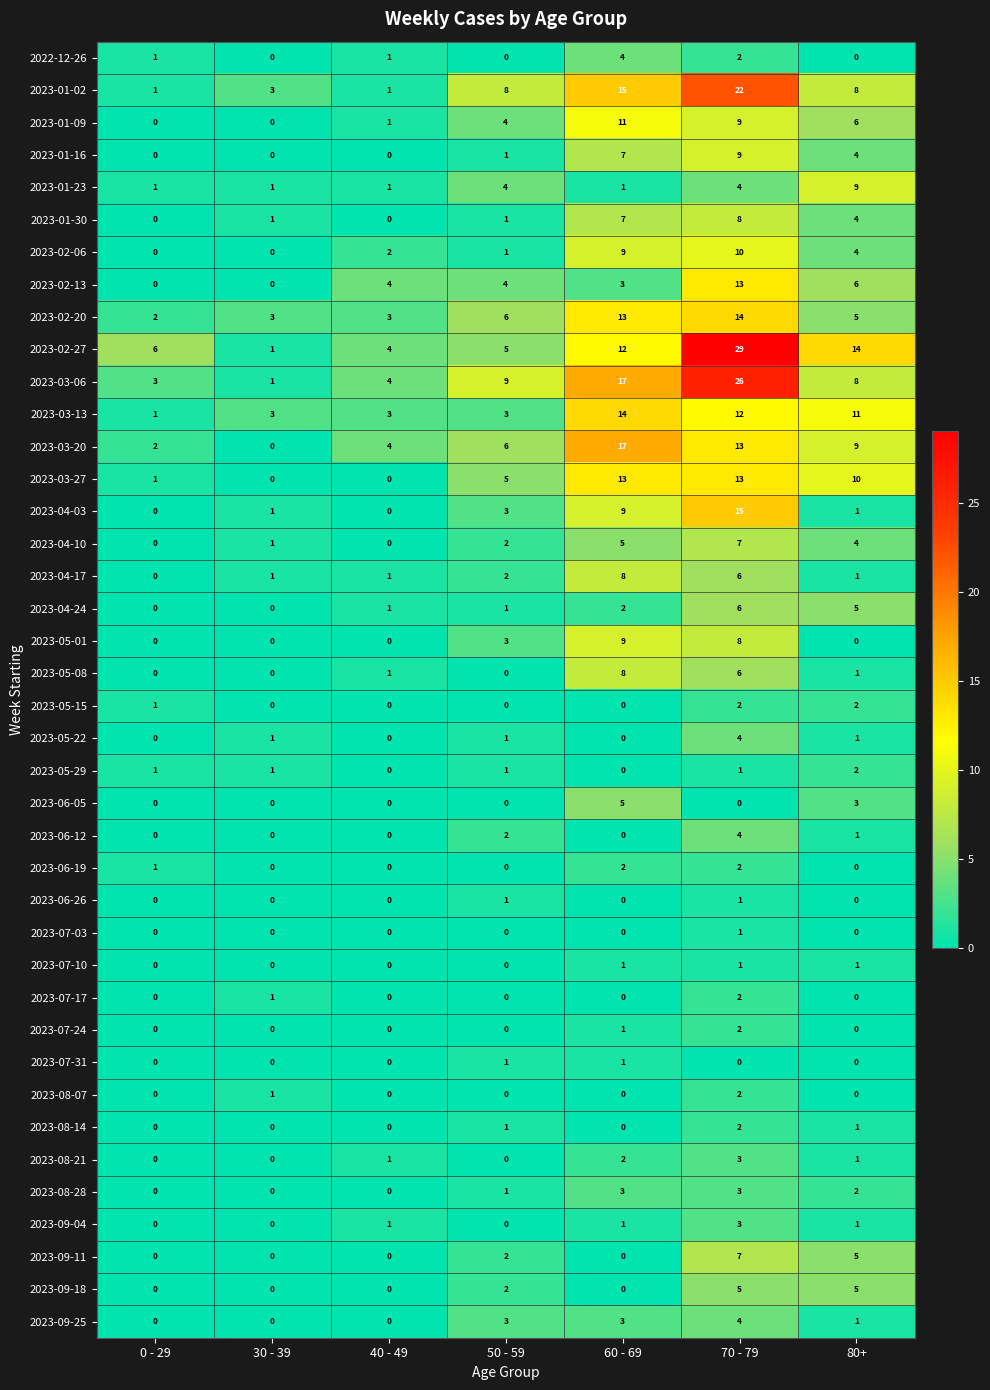

At how many categories does at least one series exceed 18?

1